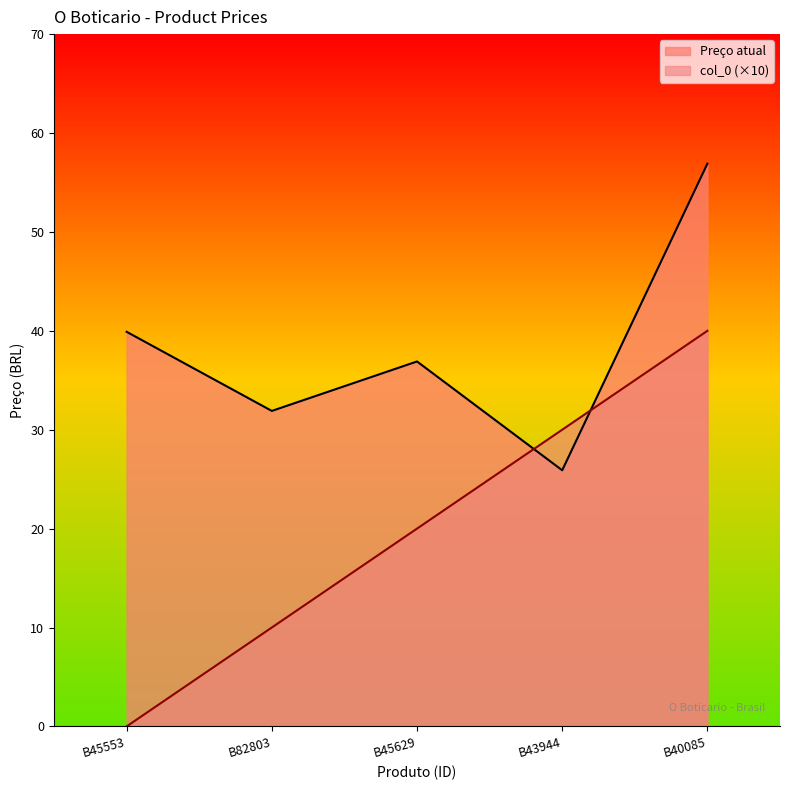

Between B45629 and B43944, which series saw the biggest shift?

Preço atual